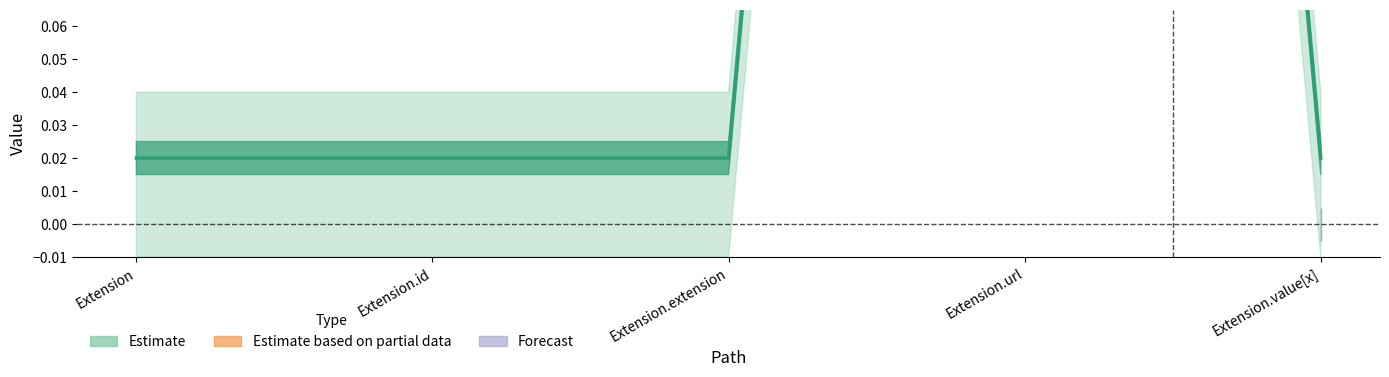

What is the difference between the values at Extension.extension and Extension.url?

1.0